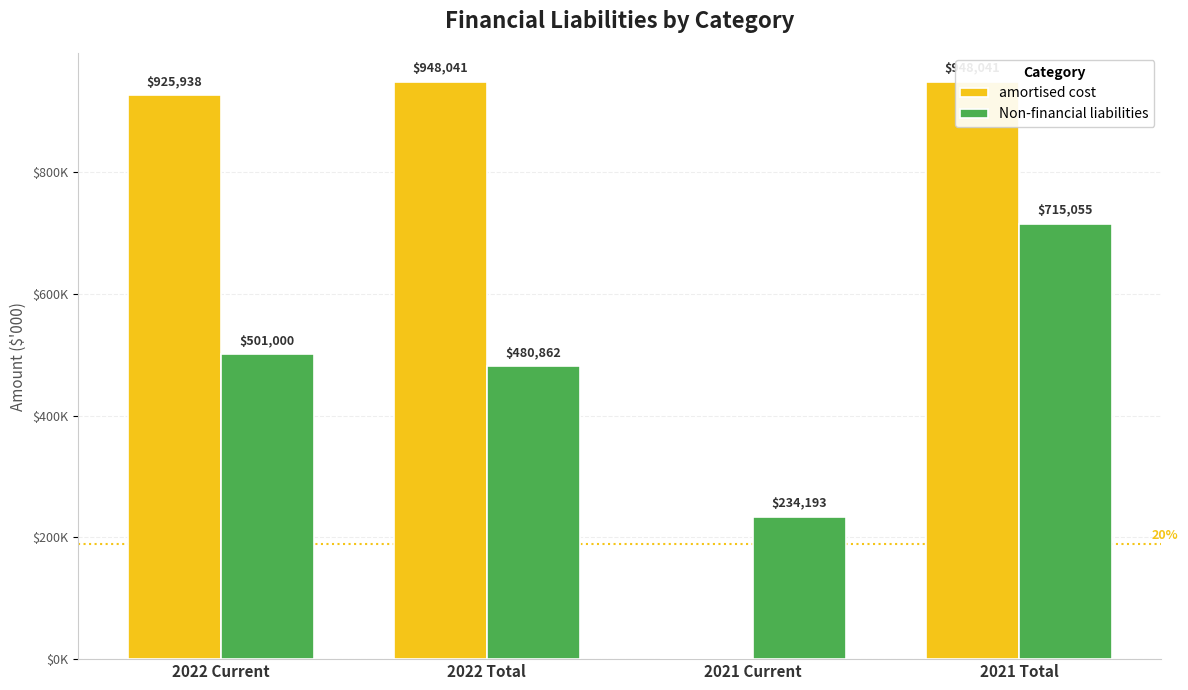

Rank the categories by Non-financial liabilities value from lowest to highest.

2021 Current, 2022 Total, 2022 Current, 2021 Total